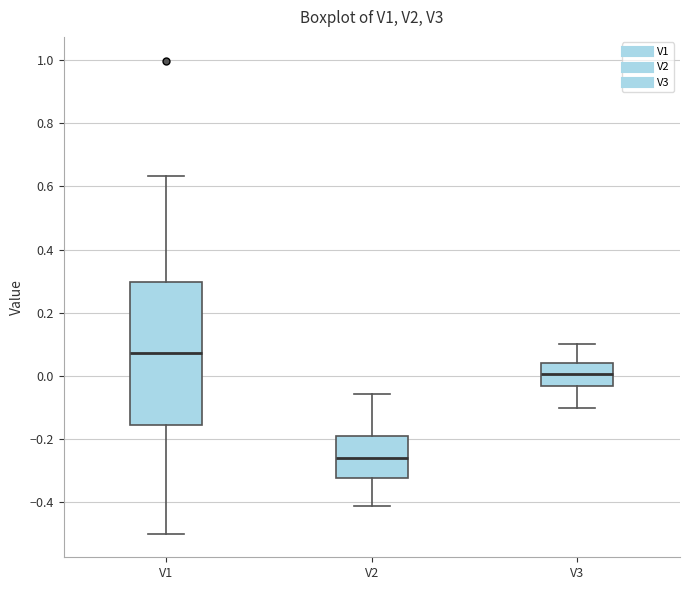

Comparing the boxes themselves (not the whiskers), which one is the tallest?

V1